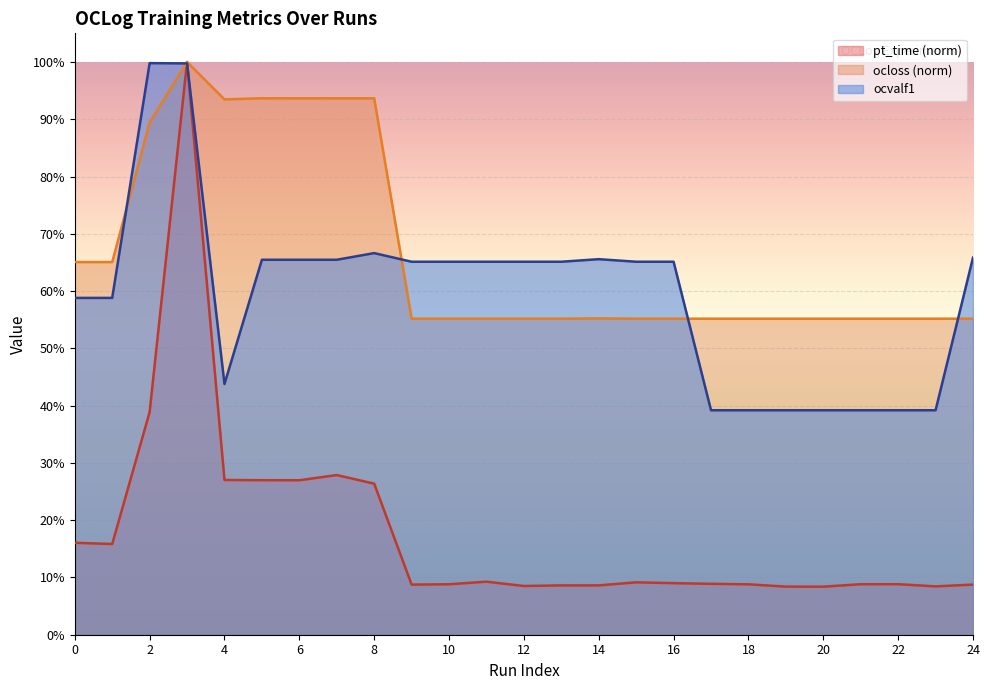

List the labels in order of ocvalf1 value, largest first.

2, 3, 8, 24, 14, 5, 6, 7, 9, 10, 11, 12, 13, 15, 16, 0, 1, 4, 17, 18, 19, 20, 21, 22, 23